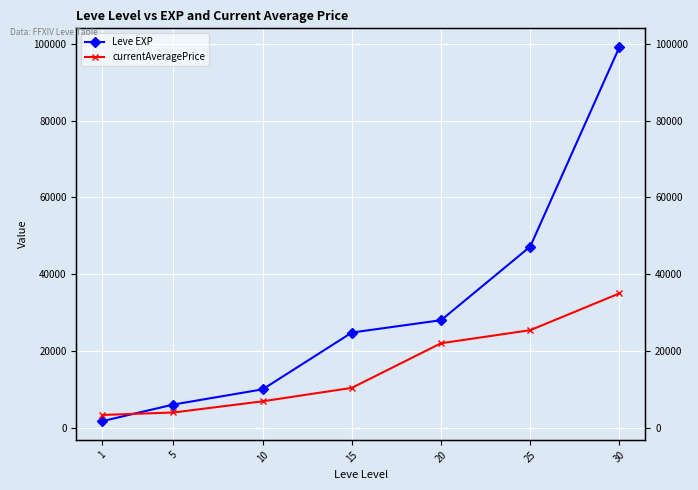

How many times do currentAveragePrice and Leve EXP cross each other?

1